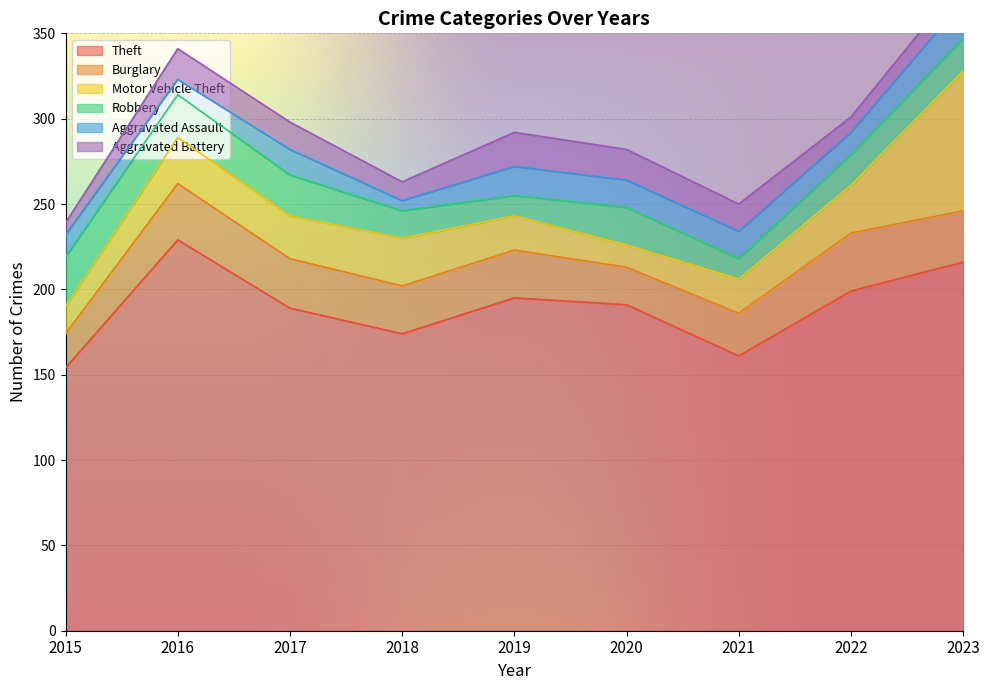

In Aggravated Battery, how many points are higher than both neighbors (excluding endpoints)?

2